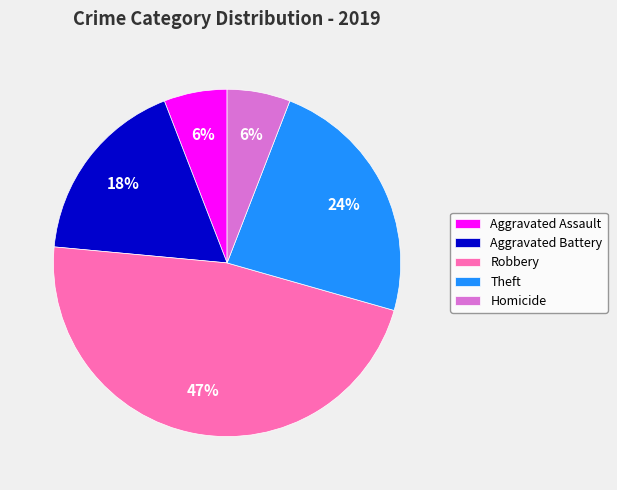

To the nearest percent, what percentage of the pie is Homicide?

6%